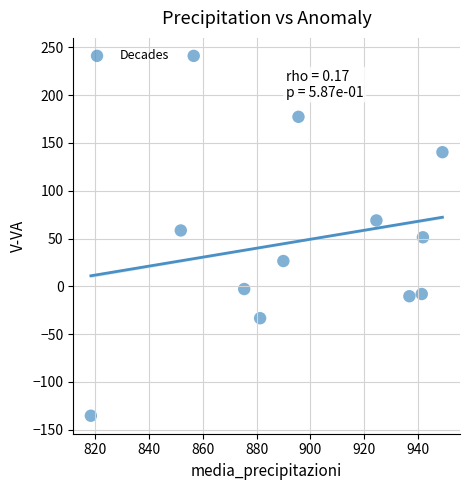

What is the range of X values (max minus min)?

130.9